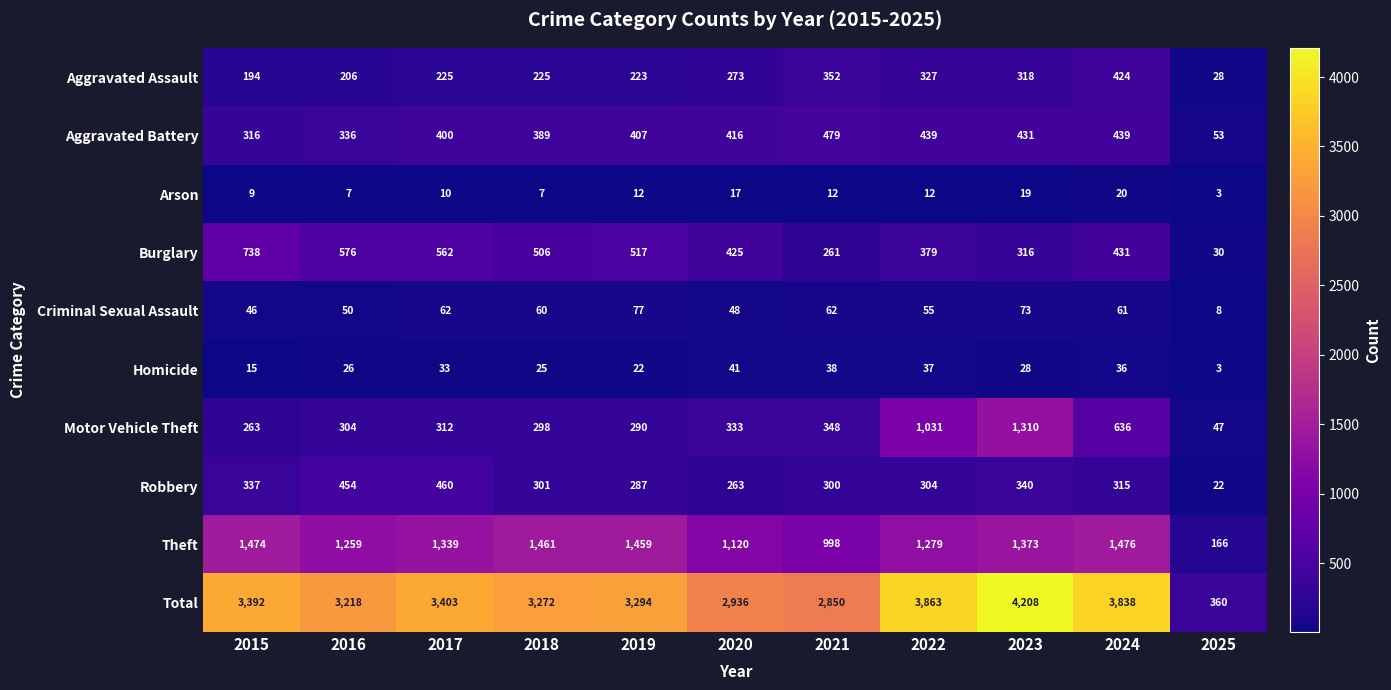

The Theft series shows 2358 at 2018. True or false?

False